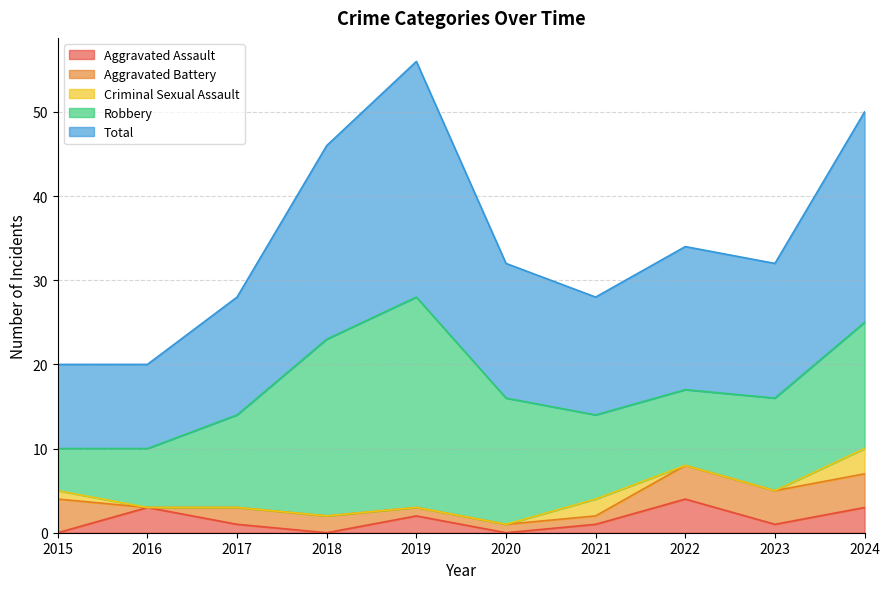

How many positive values does the Criminal Sexual Assault series have?

3